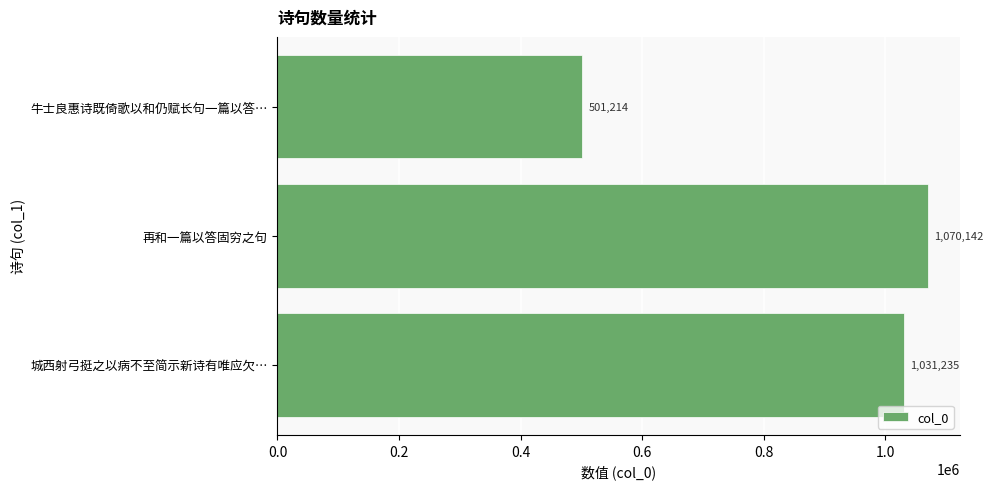

Between 再和一篇以答固穷之句 and 城西射弓挺之以病不至简示新诗有唯应欠…, which is larger?

再和一篇以答固穷之句